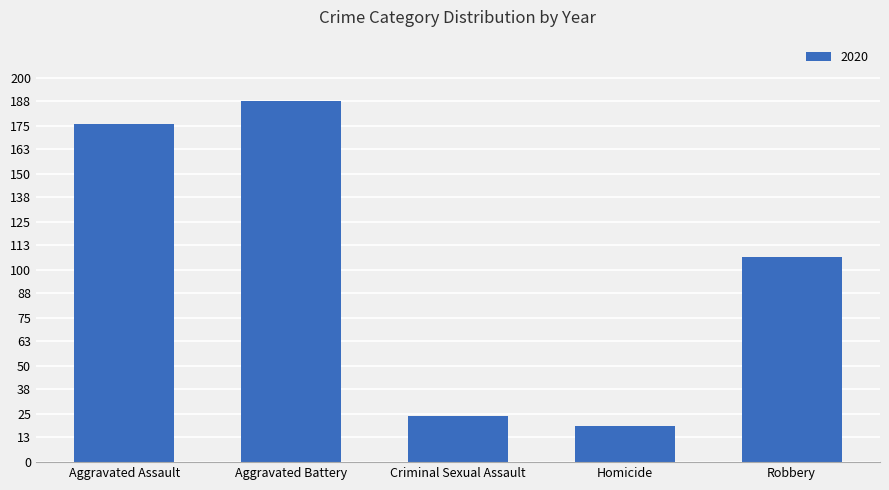

The chart shows a value of 24 at Criminal Sexual Assault. True or false?

True